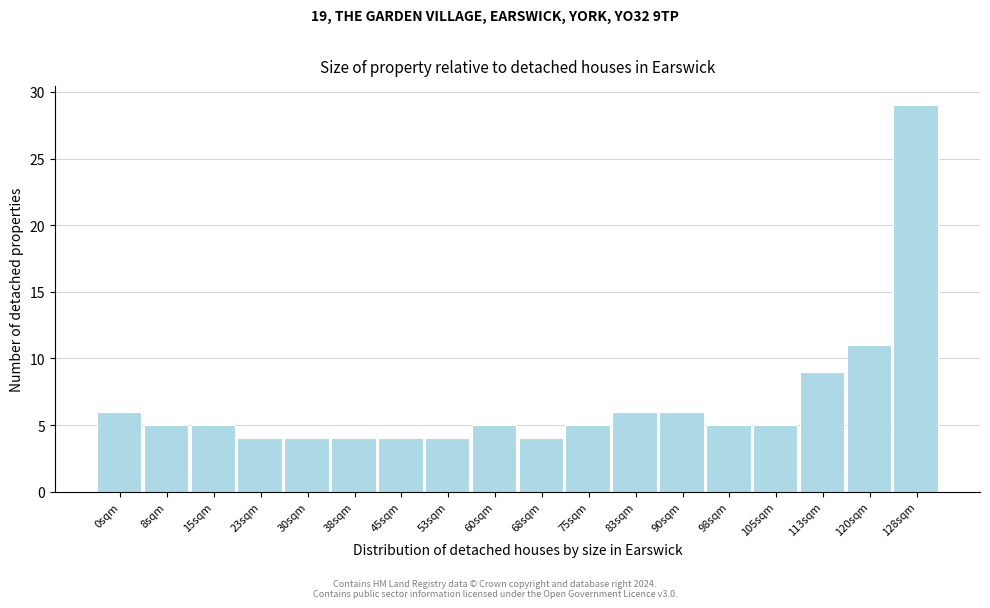

Reading left to right, what are all the values shown in this chart?

0sqm=6	8sqm=5	15sqm=5	23sqm=4	30sqm=4	38sqm=4	45sqm=4	53sqm=4	60sqm=5	68sqm=4	75sqm=5	83sqm=6	90sqm=6	98sqm=5	105sqm=5	113sqm=9	120sqm=11	128sqm=29